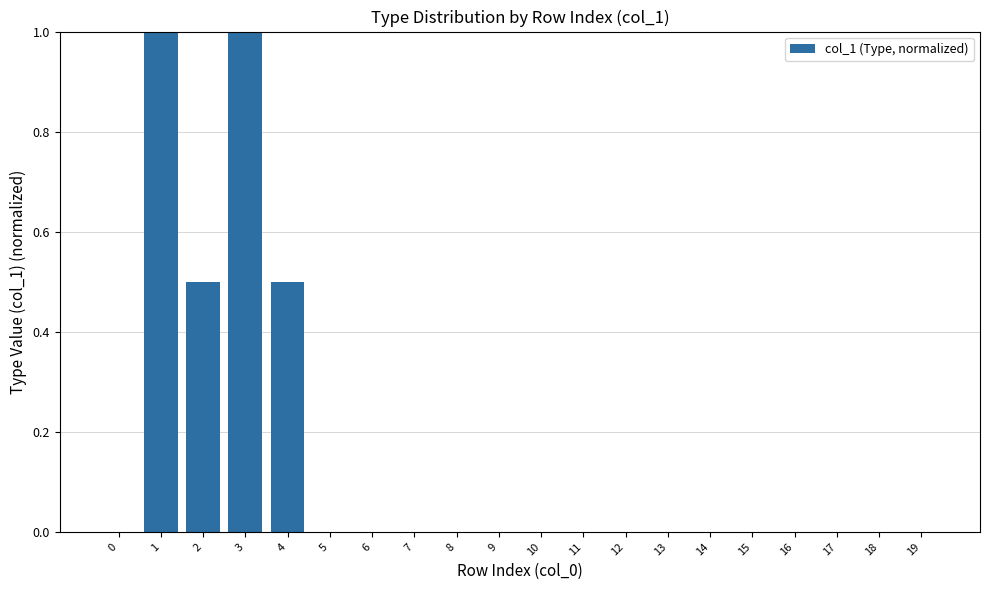

What is the greatest value displayed?

1.0